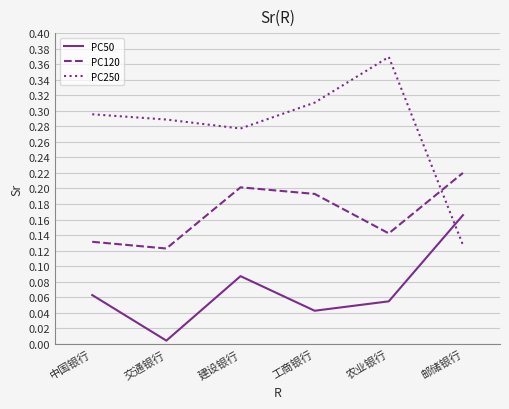

Which category has the highest value in the PC50 series?

邮储银行